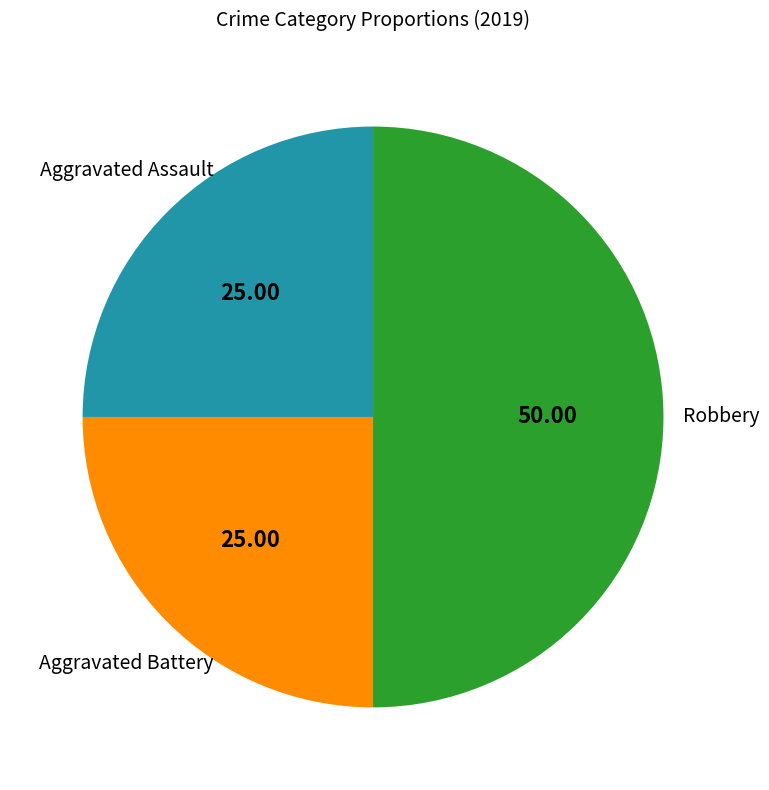

Is there a majority slice in this chart?

No